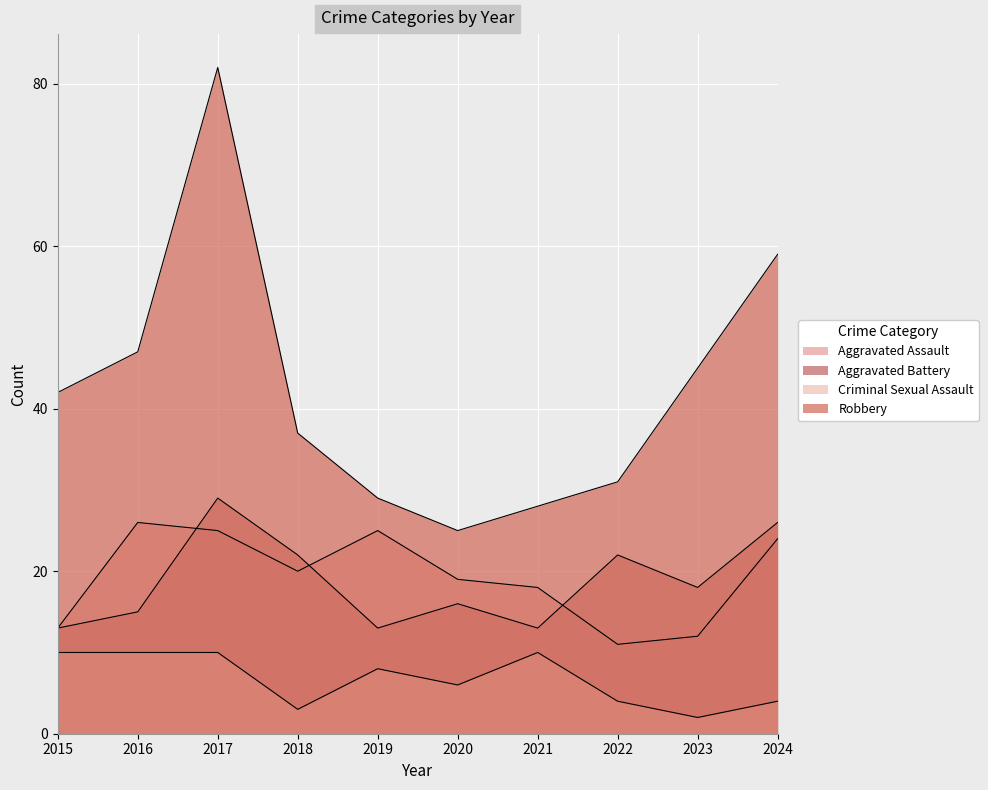

Reading left to right, transcribe all the data shown in this chart.

Aggravated Assault: 2015=13	2016=26	2017=25	2018=20	2019=25	2020=19	2021=18	2022=11	2023=12	2024=24
Aggravated Battery: 2015=13	2016=15	2017=29	2018=22	2019=13	2020=16	2021=13	2022=22	2023=18	2024=26
Criminal Sexual Assault: 2015=10	2016=10	2017=10	2018=3	2019=8	2020=6	2021=10	2022=4	2023=2	2024=4
Robbery: 2015=42	2016=47	2017=82	2018=37	2019=29	2020=25	2021=28	2022=31	2023=45	2024=59